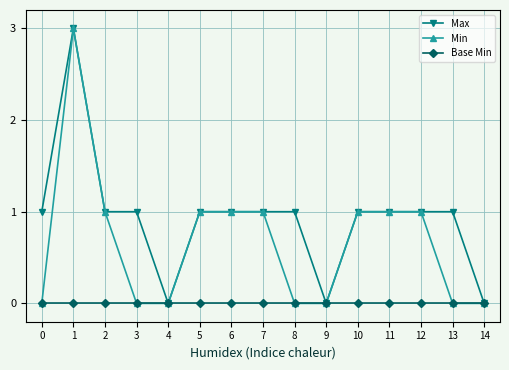

What is the total value across all series at 6?

2